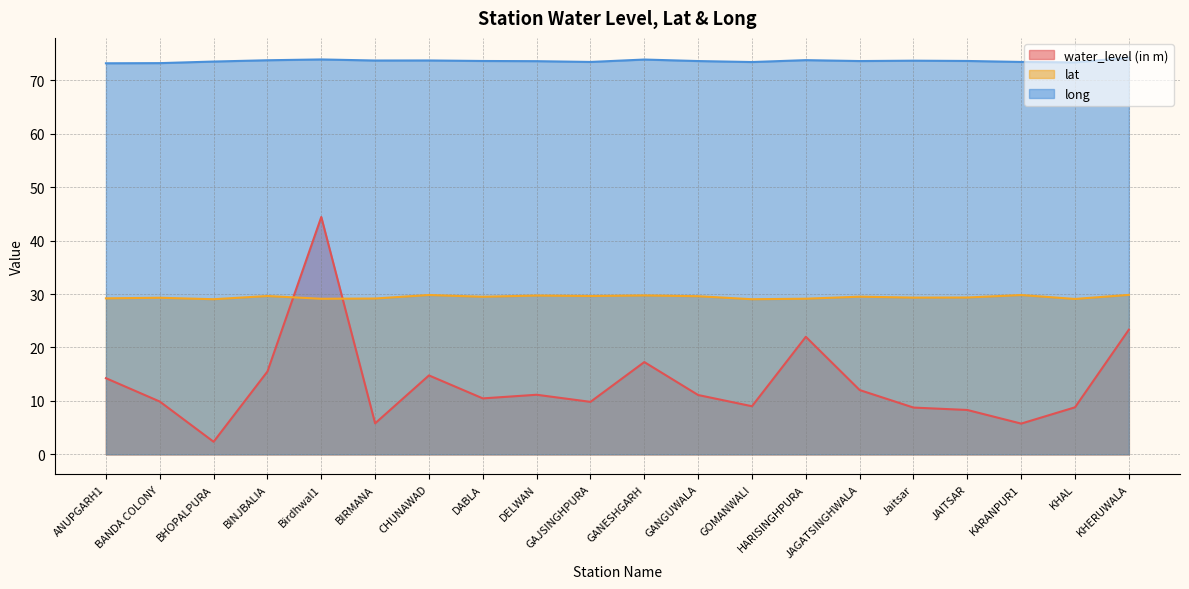

True or false: water_level (in m) has more than 2 points higher than both neighbors.

True